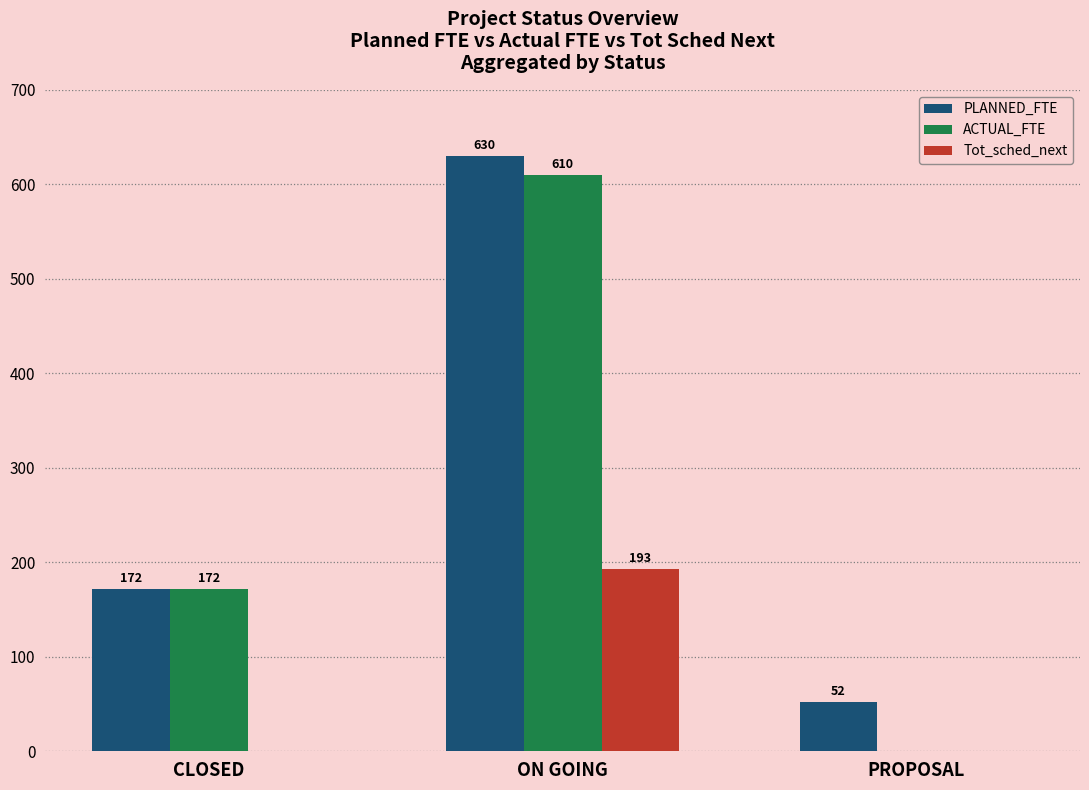

Where is ACTUAL_FTE nearest to the value 305?

CLOSED